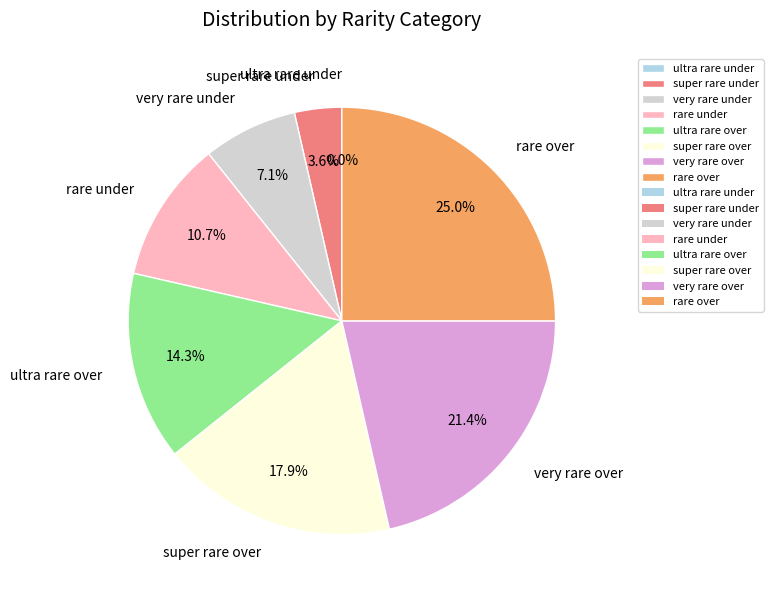

How much of the chart is everything except super rare under?

96.4%